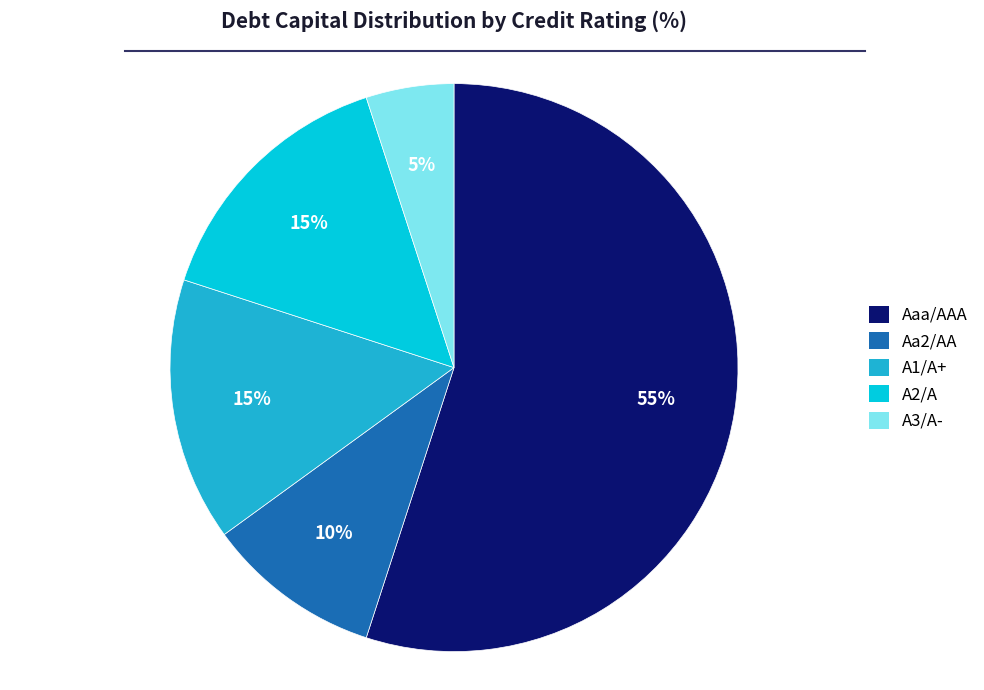

Which slice represents more than half of the pie?

Aaa/AAA